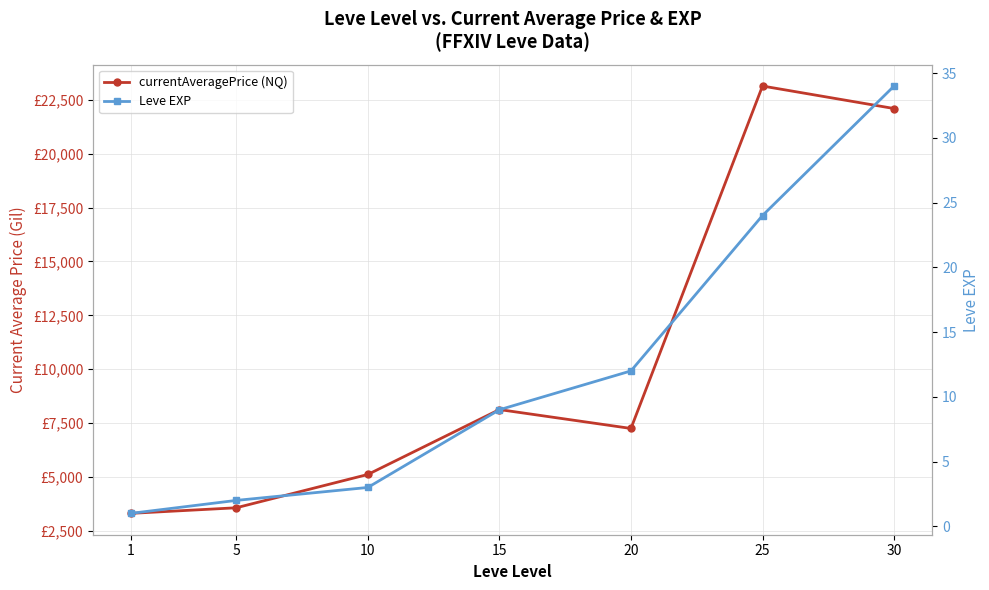

Which category has the highest value across all series?

25